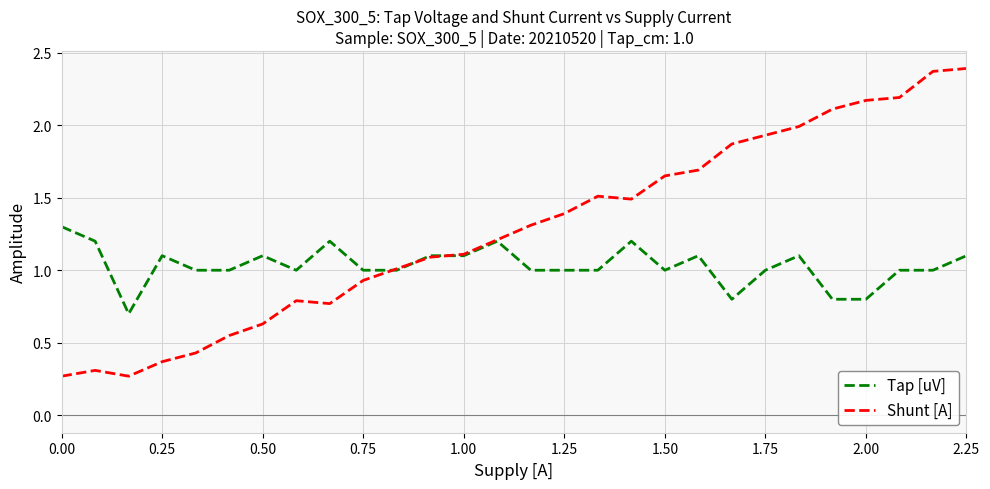

Which series has the largest total across all categories?

Shunt [A]